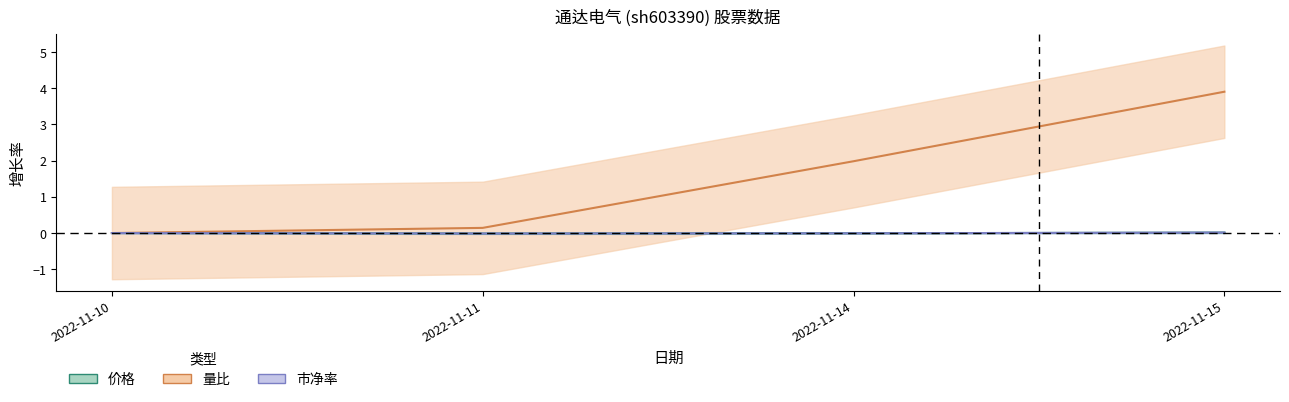

True or false: 量比 has more than 1 interior local peaks.

False